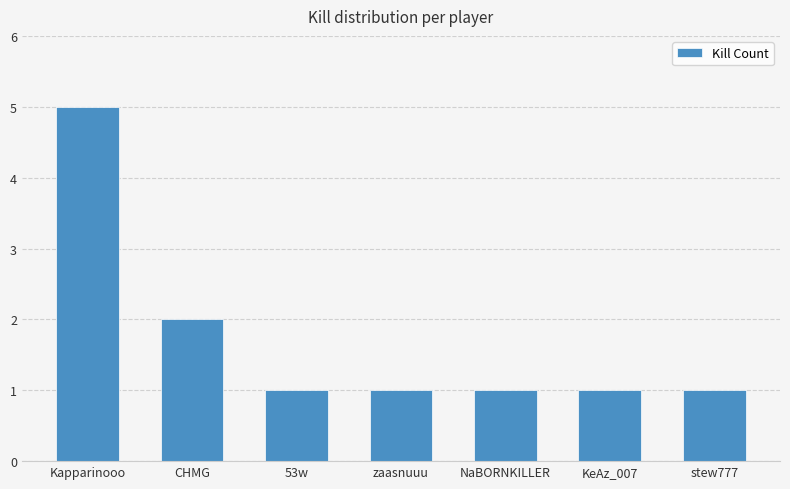

What is the average value?

2